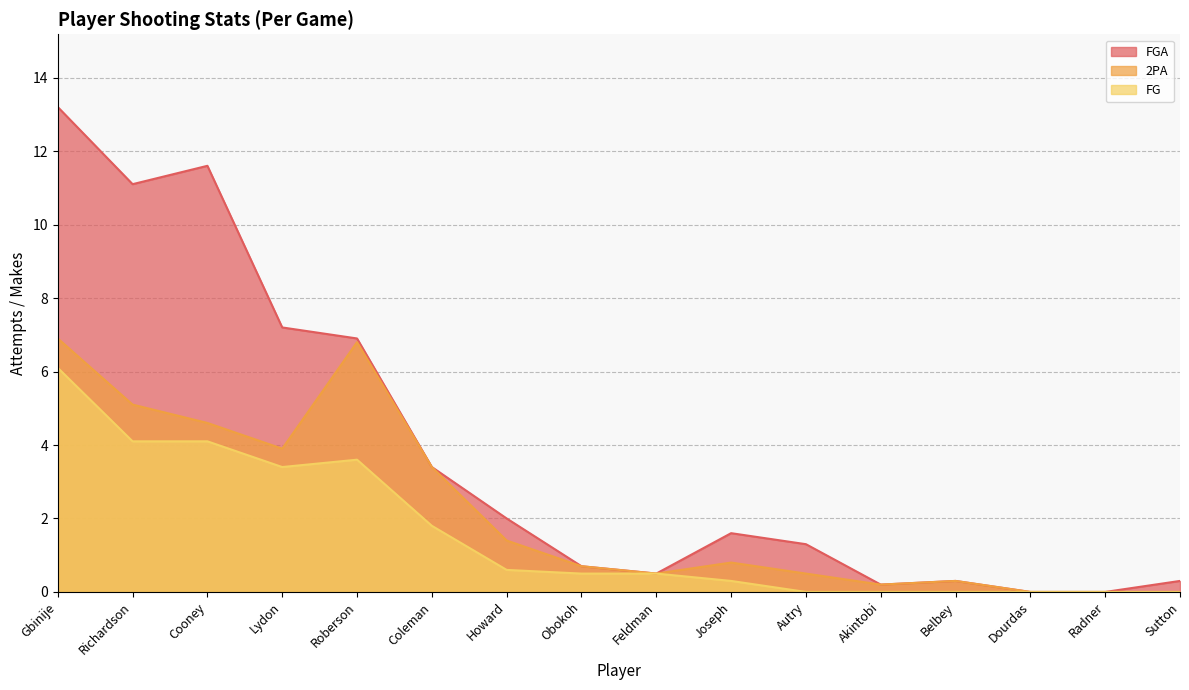

Is it true that FG equals 4.1 at Cooney?

True